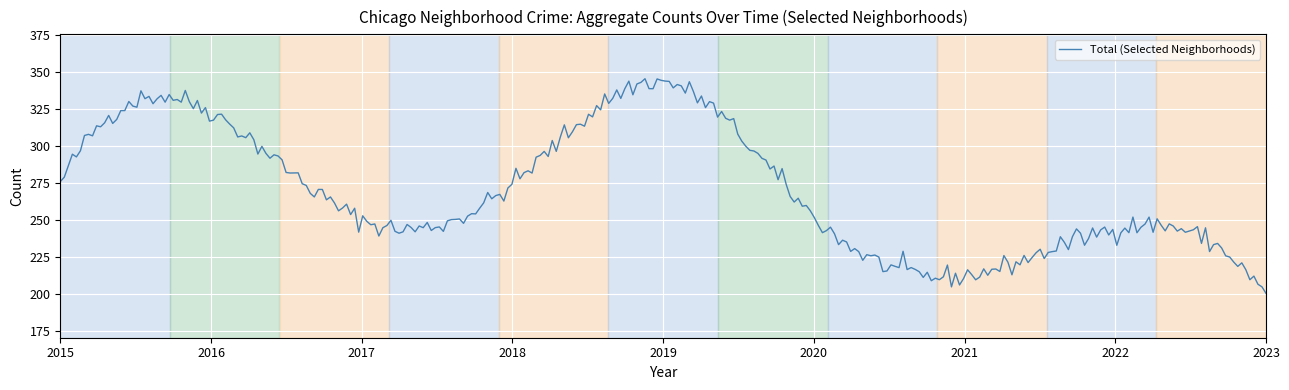

What is the smallest value displayed?

200.2